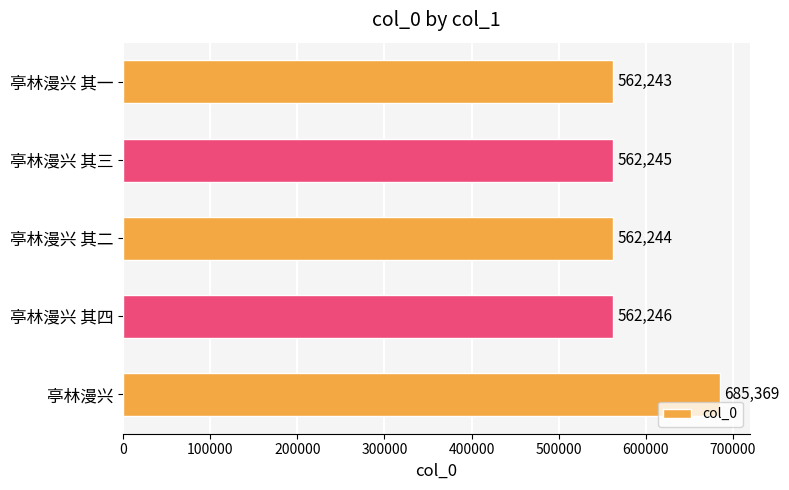

Rank the categories by value from highest to lowest.

亭林漫兴, 亭林漫兴 其四, 亭林漫兴 其三, 亭林漫兴 其二, 亭林漫兴 其一